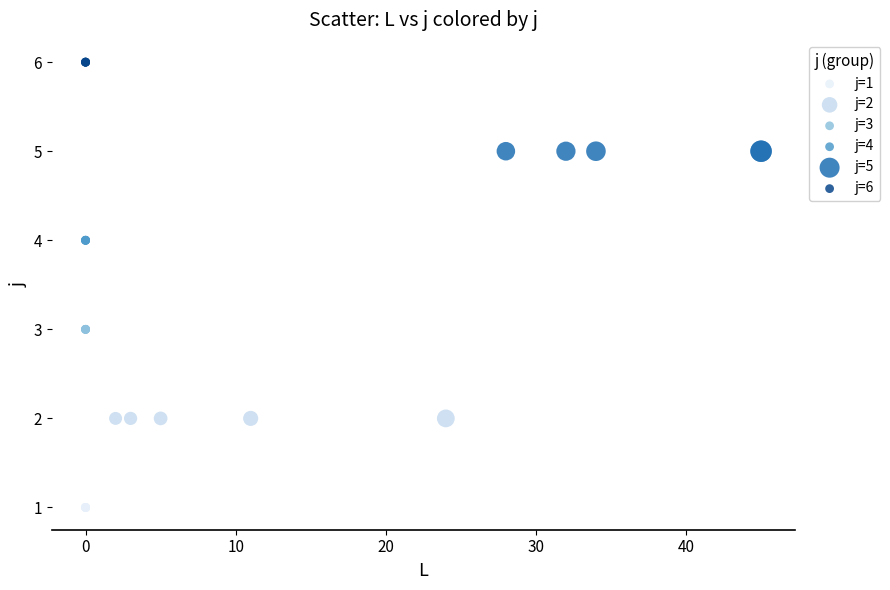

Which series reaches the maximum Y coordinate?

j=6